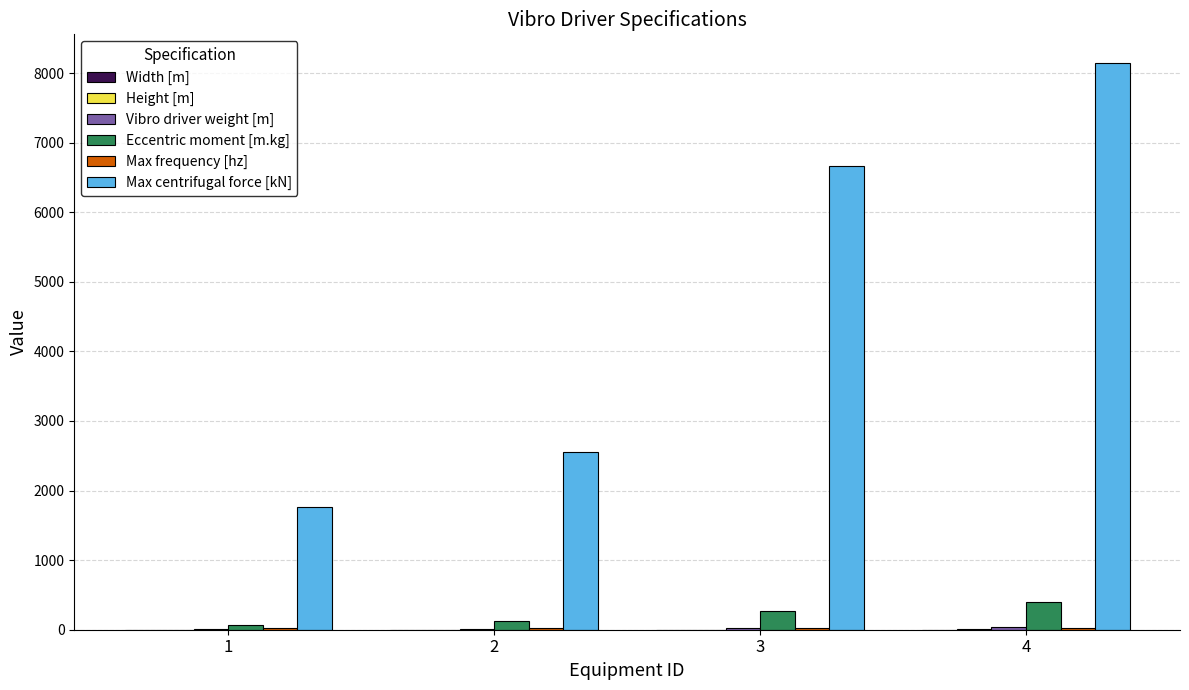

Which series changed the most between 1 and 4?

Max centrifugal force [kN]